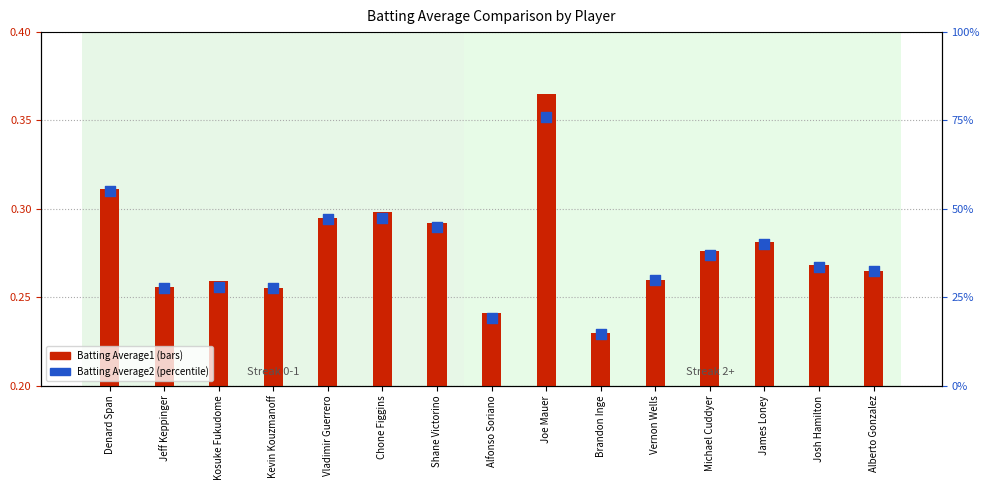

At how many categories does at least one series exceed 0?

15